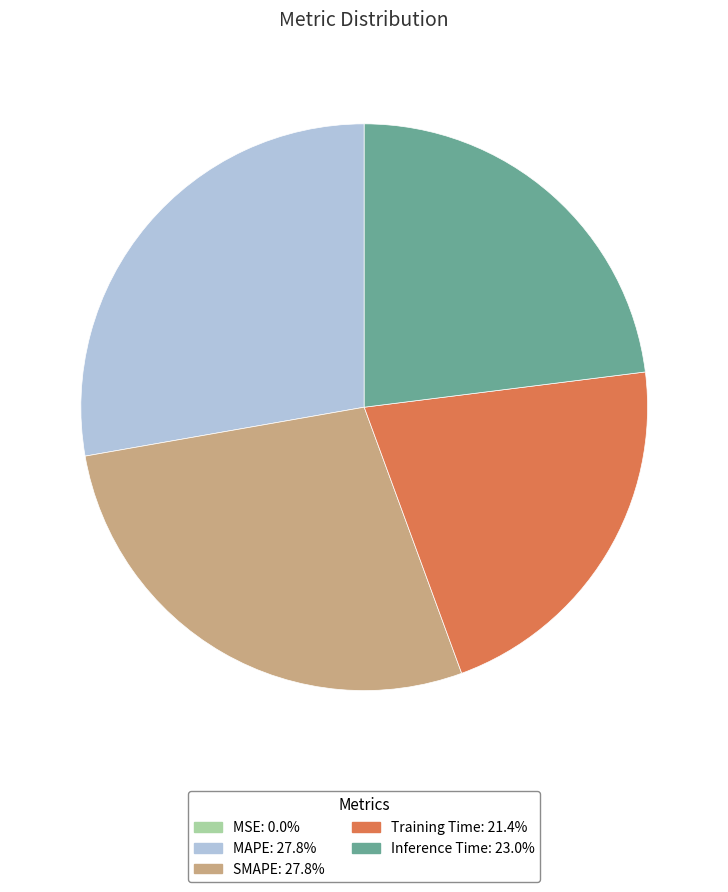

Is the sum of Training Time and MAPE greater than half?

No